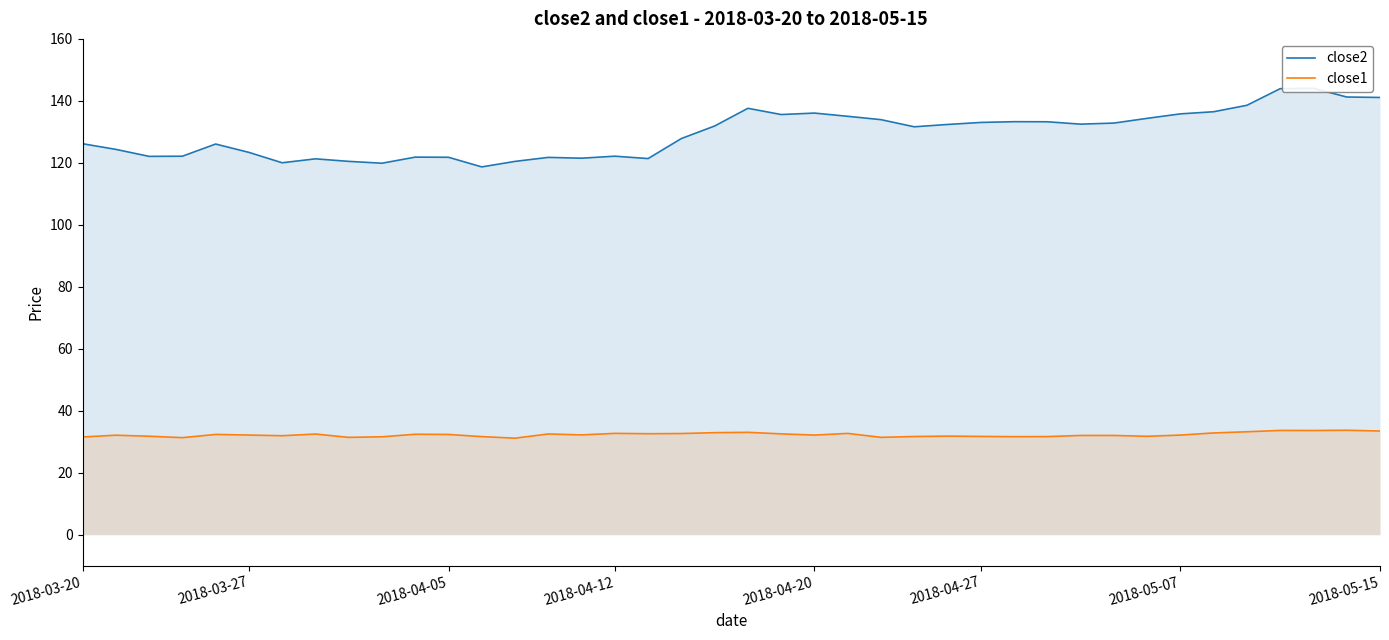

What is the maximum value for close1?

33.7